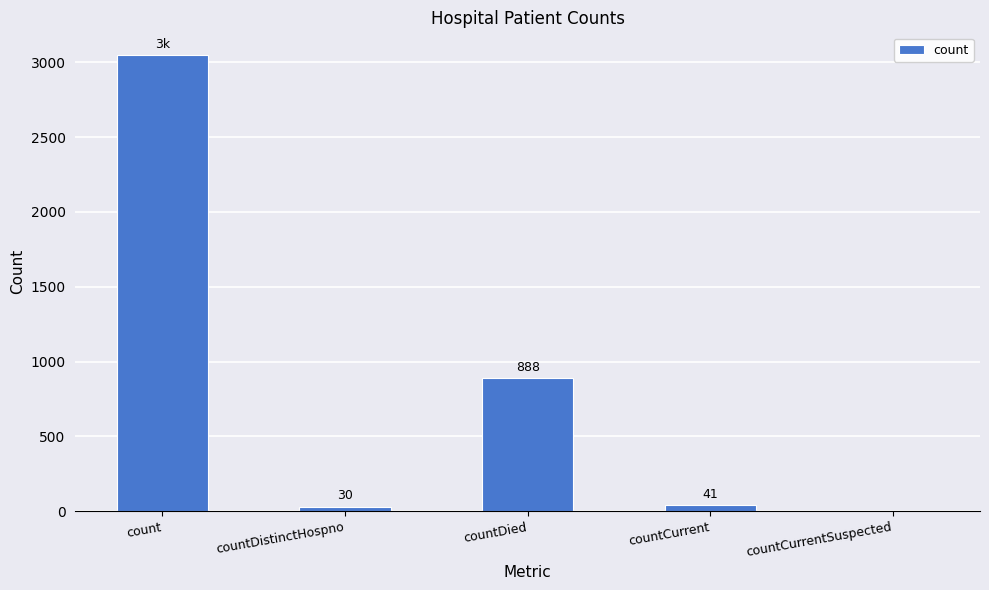

Are the bars horizontal?

No